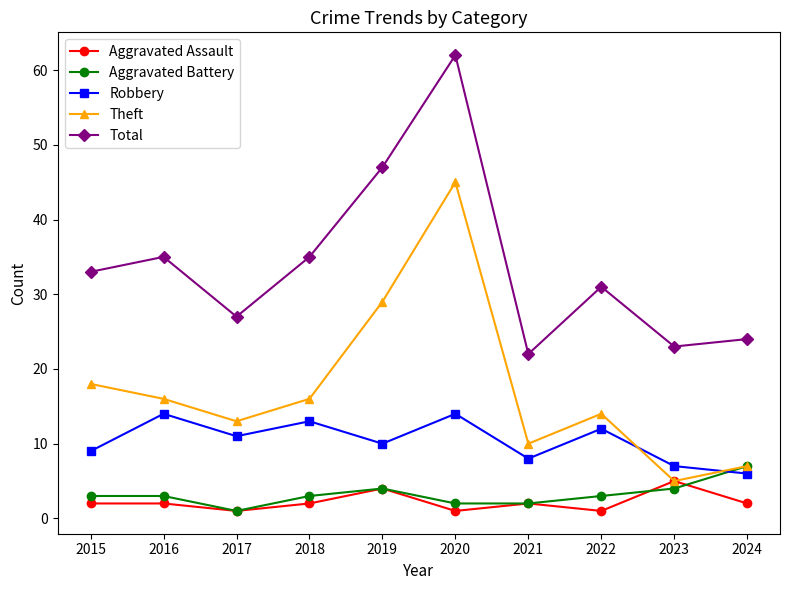

Which label corresponds to the largest value in the chart?

2020